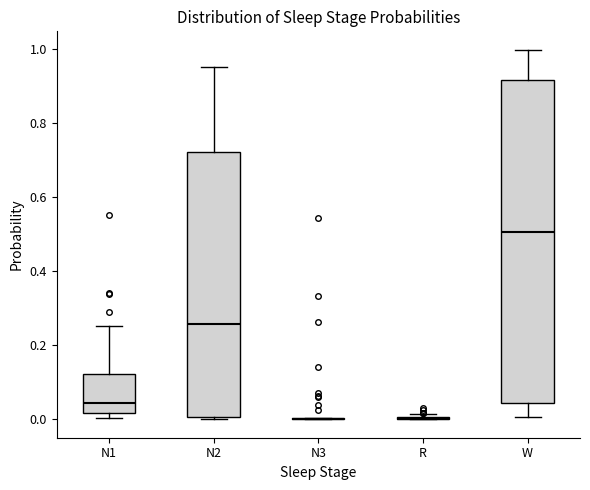

Reading left to right, read every box against the y-axis: the position of its median line, the range the box covers, and the ends of its whiskers. The values are not printed on the chart, so give them approximately, as read against the axis.

N1: median 0.04, box 0.02 to 0.12, whiskers 0.00 to 0.26
N2: median 0.26, box 0.00 to 0.72, whiskers 0.00 to 0.96
N3: box collapsed to a line at 0.00, whiskers 0.00 to 0.00
R: box collapsed to a line at 0.00, whiskers 0.00 to 0.02
W: median 0.50, box 0.04 to 0.92, whiskers 0.00 to 1.00